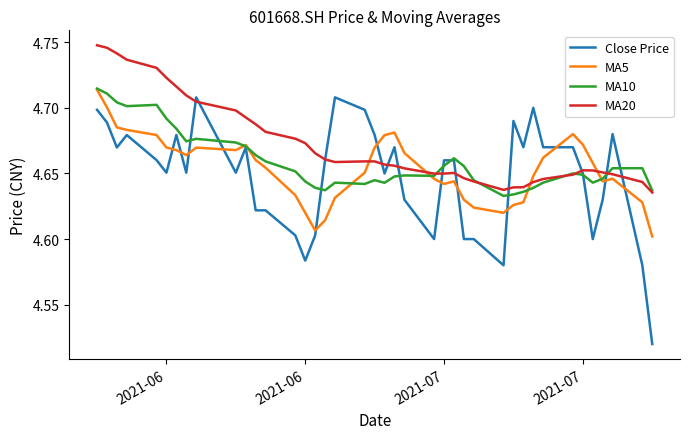

Which series has the largest range (max minus min)?

Close Price